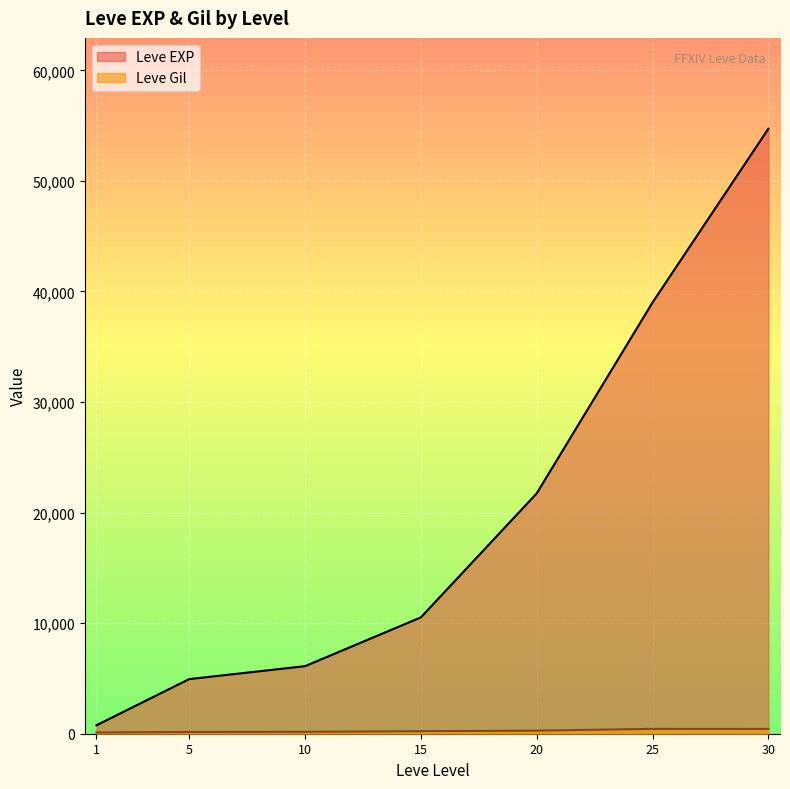

Rank the series by their average value, from highest to lowest.

Leve EXP, Leve Gil